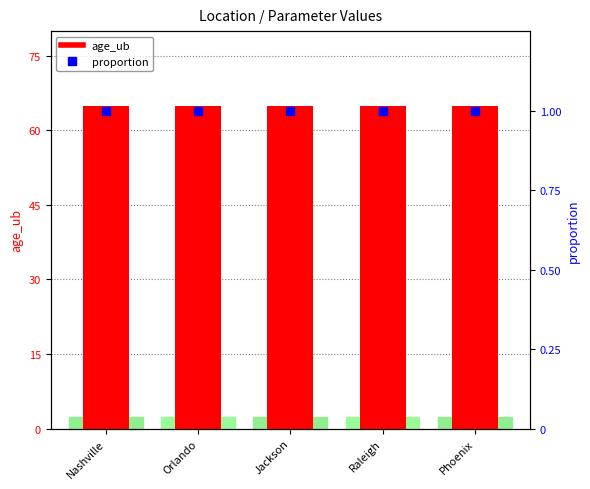

Which series has the largest Y range (max minus min)?

age_ub